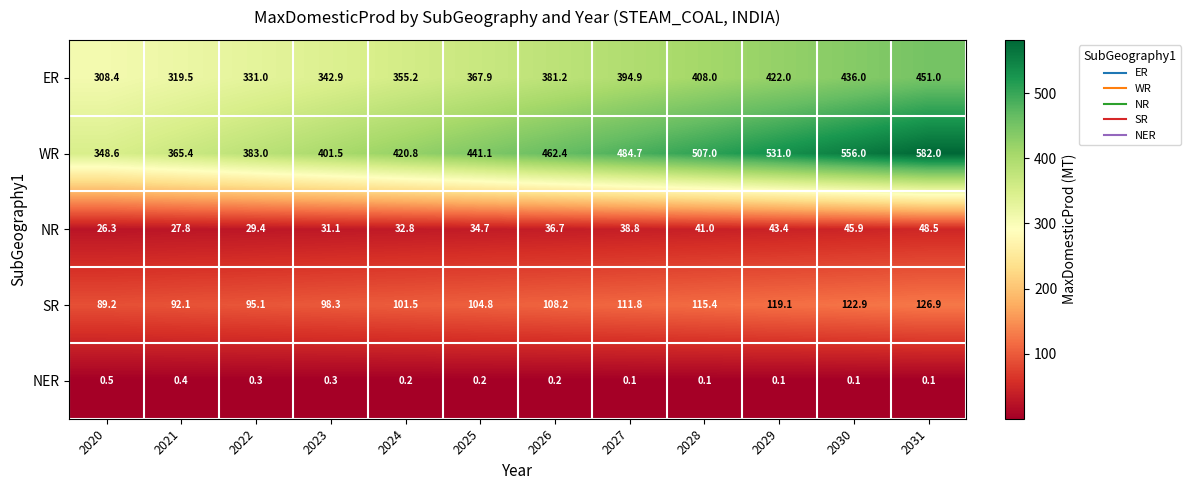

The value of WR at 2021 is 125.9. True or false?

False